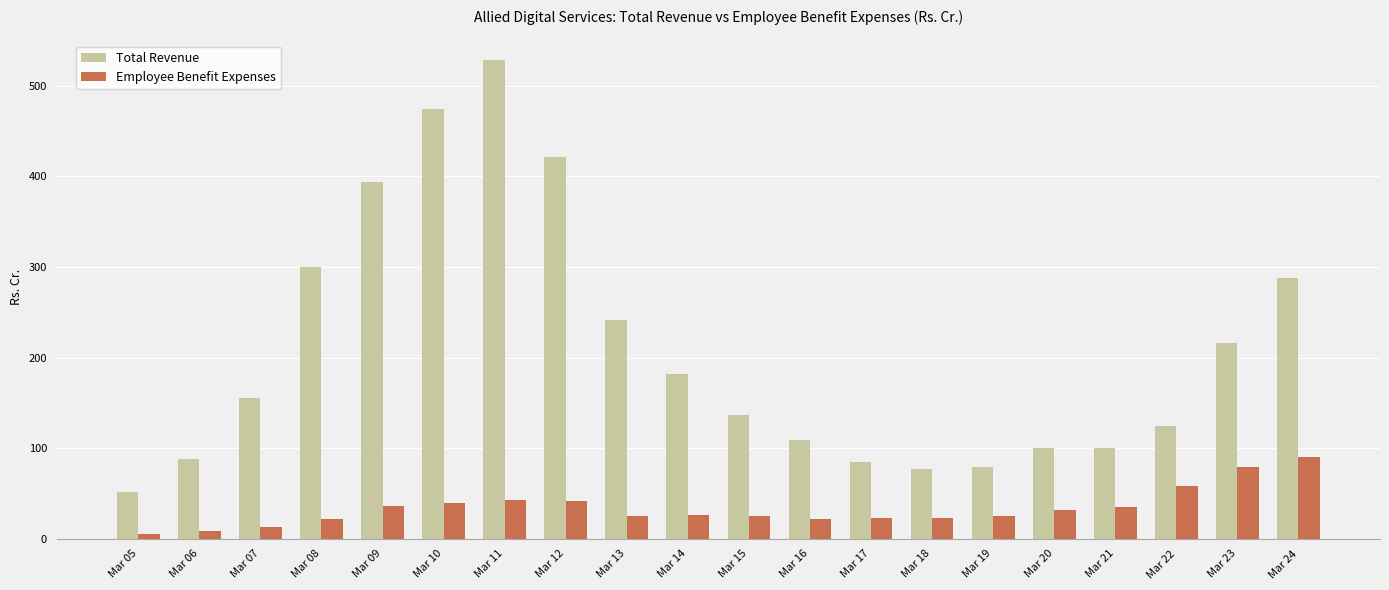

What are all the series names shown in the legend?

Total Revenue, Employee Benefit Expenses